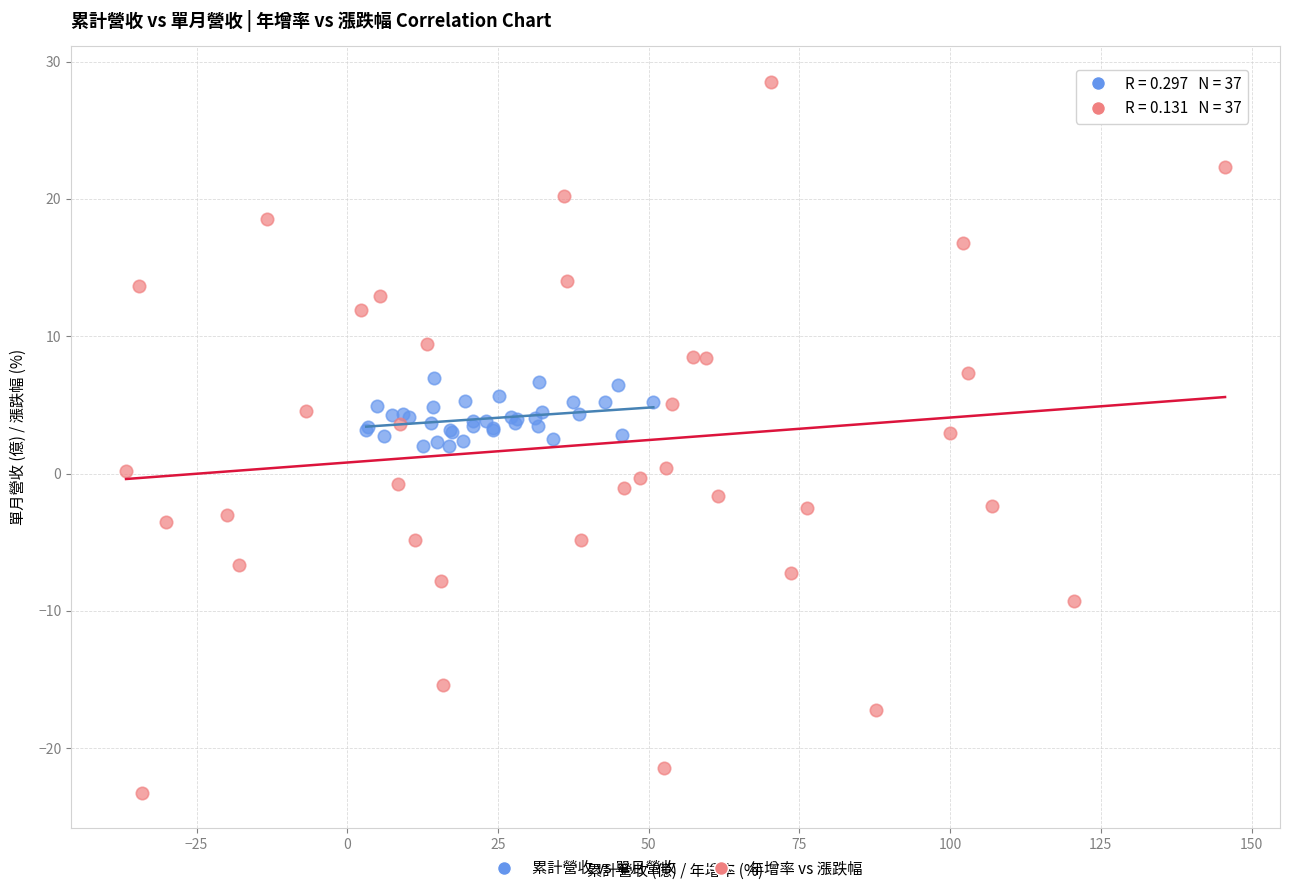

Which series reaches the minimum Y coordinate?

年增率 vs 漲跌幅